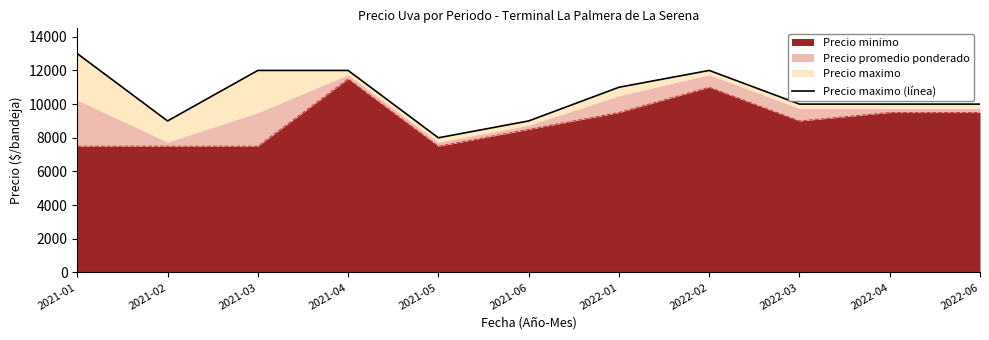

The value of Precio minimo at 2022-04 is 9500. True or false?

True